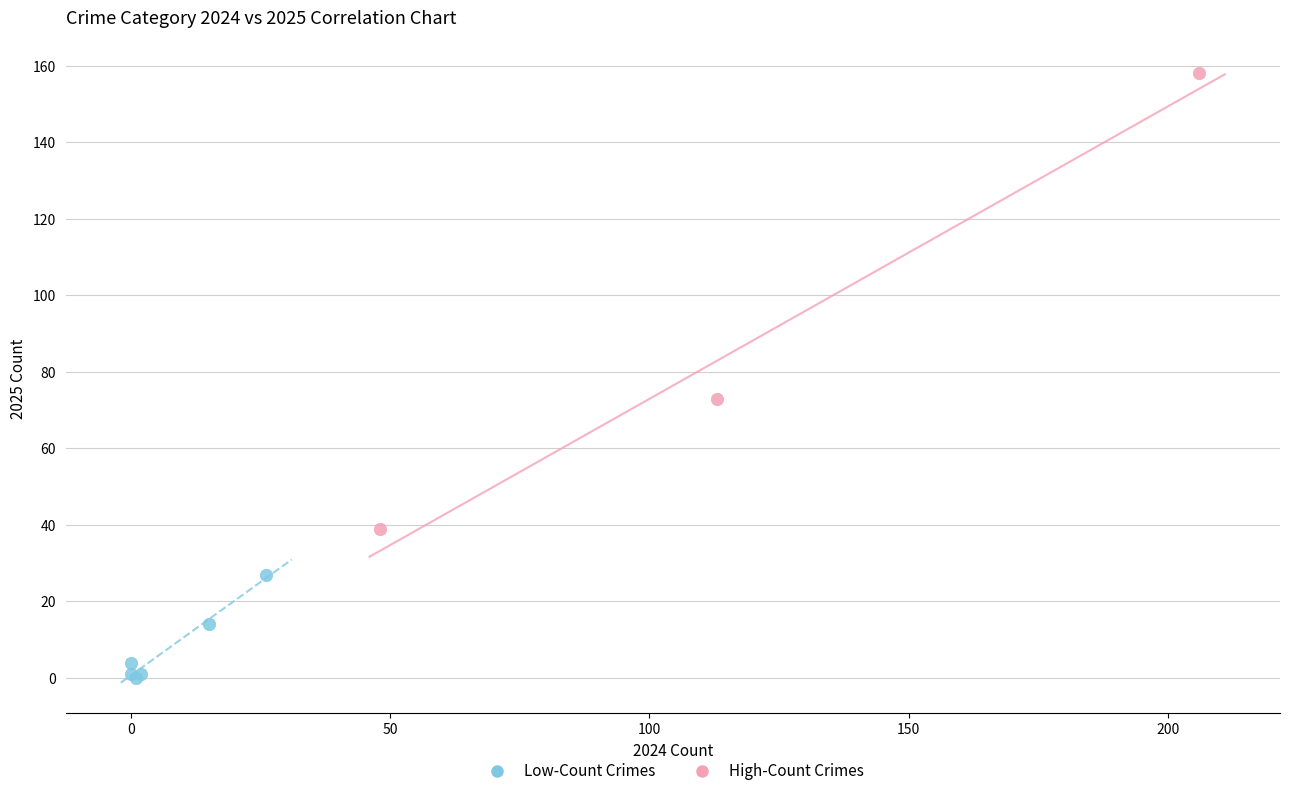

Which series has the largest Y range (max minus min)?

High-Count Crimes